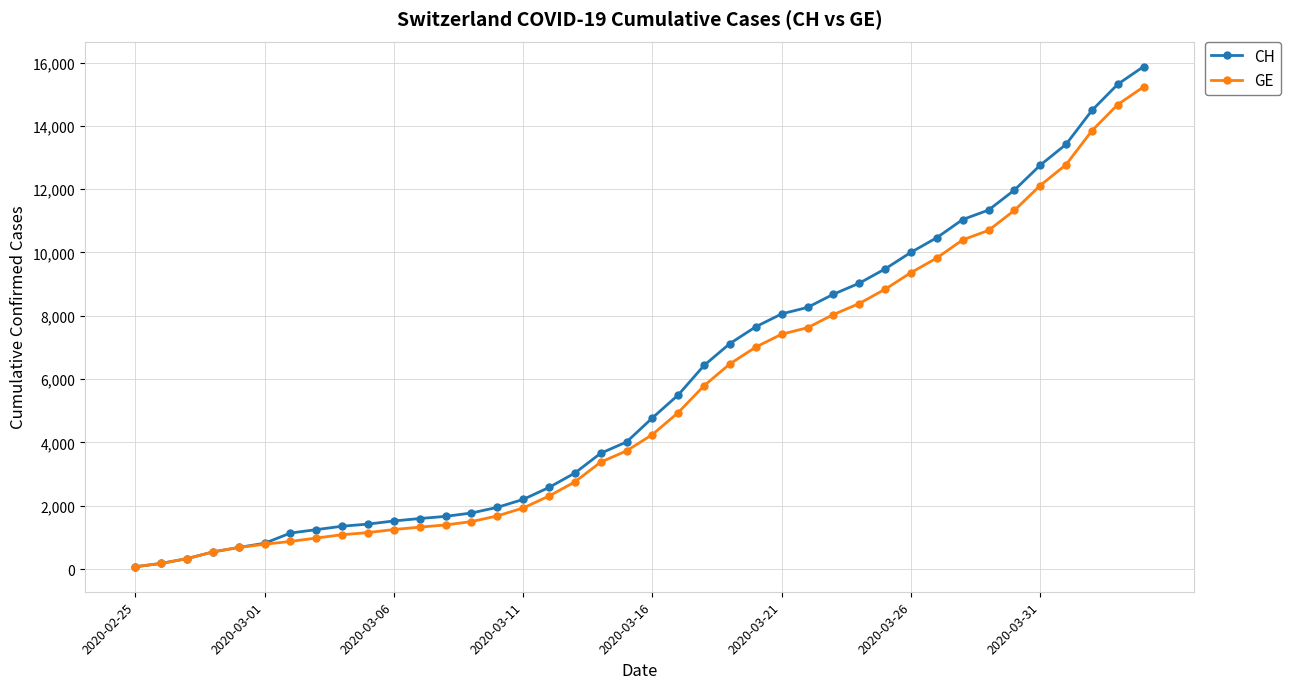

Which series has the largest total across all categories?

CH